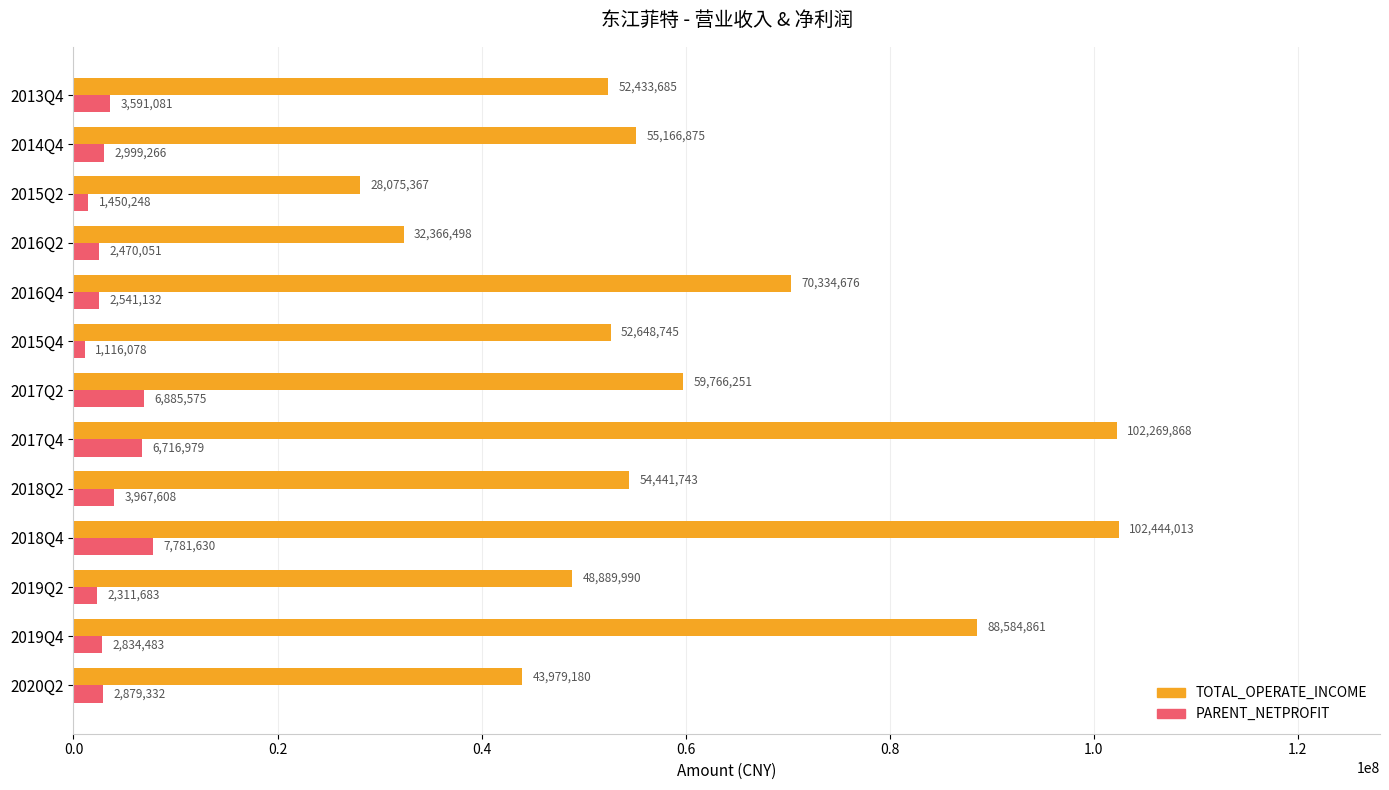

Is it true that TOTAL_OPERATE_INCOME equals 26474713.3 at 2013Q4?

False